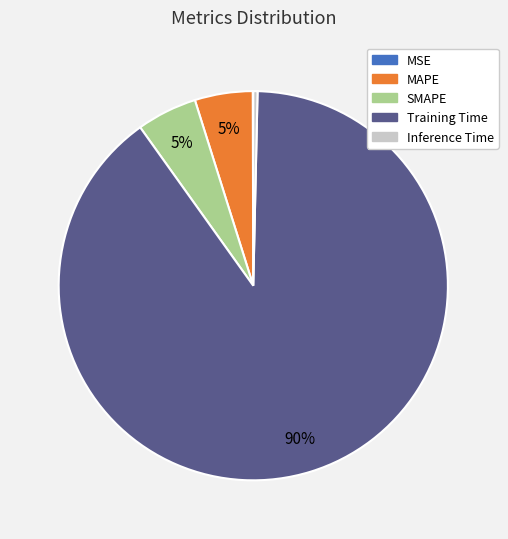

Do Inference Time and Training Time together represent more than half of the pie?

Yes